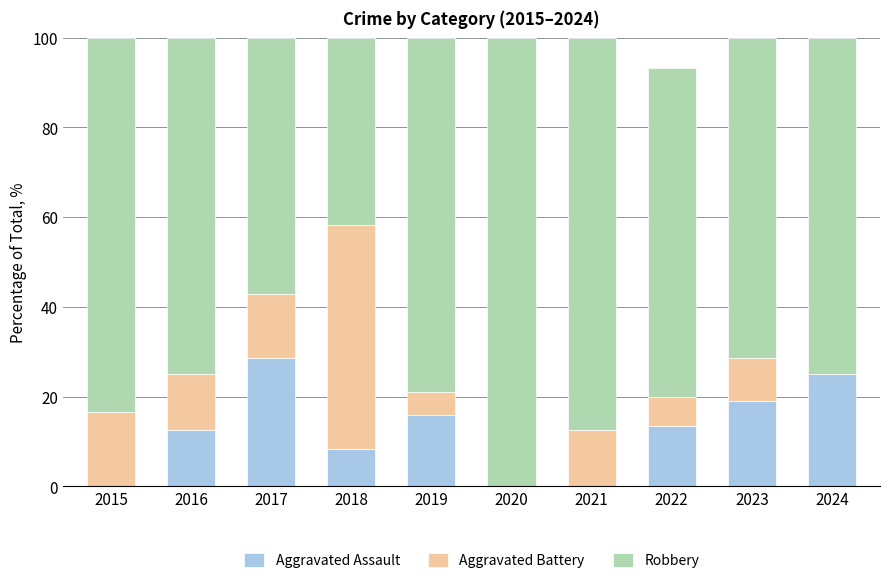

What is the maximum value for Aggravated Assault?

28.6